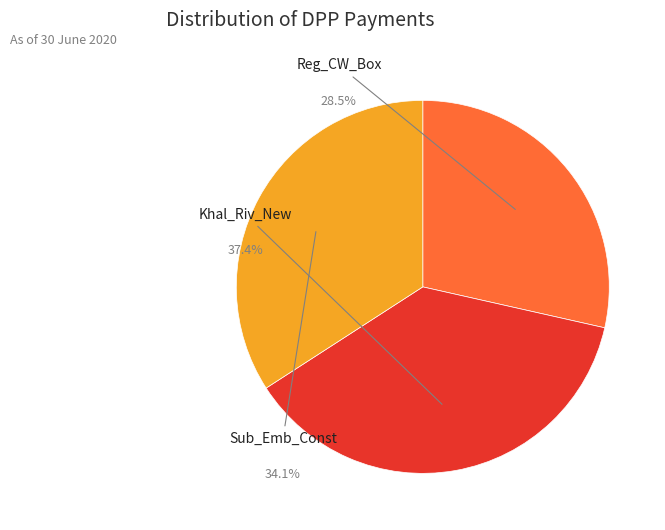

To the nearest percent, what is the combined percentage of Khal_Riv_New and Reg_CW_Box?

66%